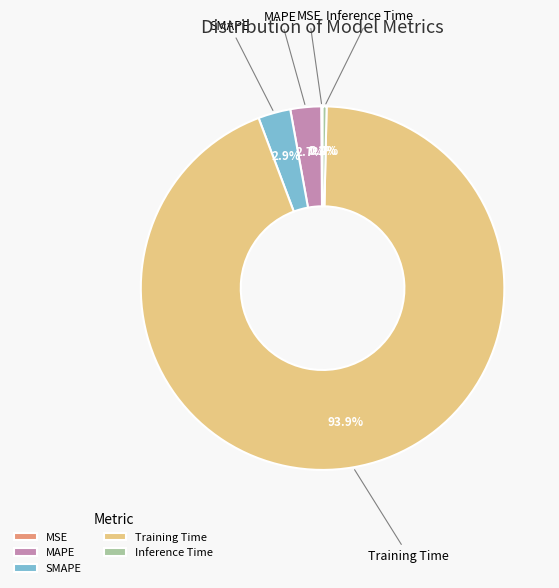

To the nearest percent, what portion does Training Time represent?

94%